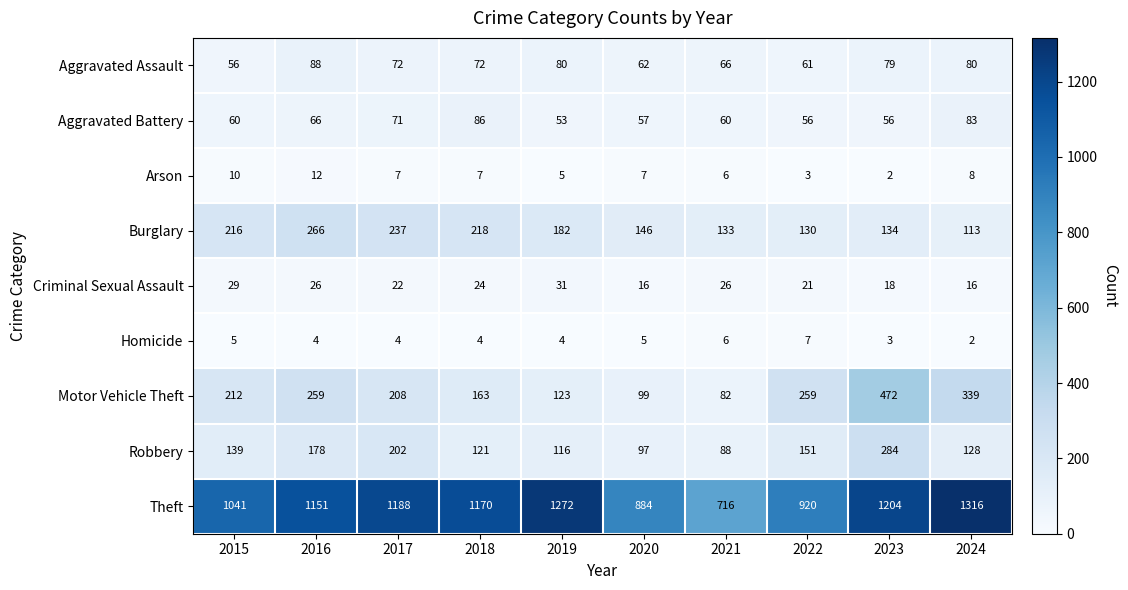

At which category is the sum across all series the highest?

2023